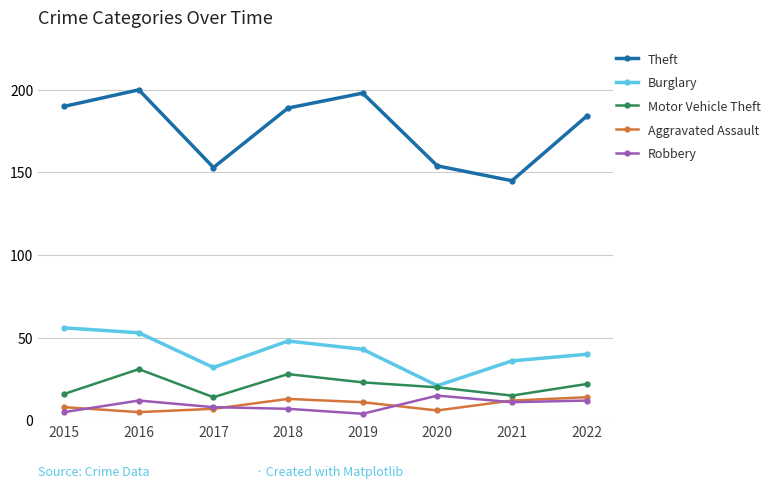

True or false: Motor Vehicle Theft and Theft intersect in this chart.

False